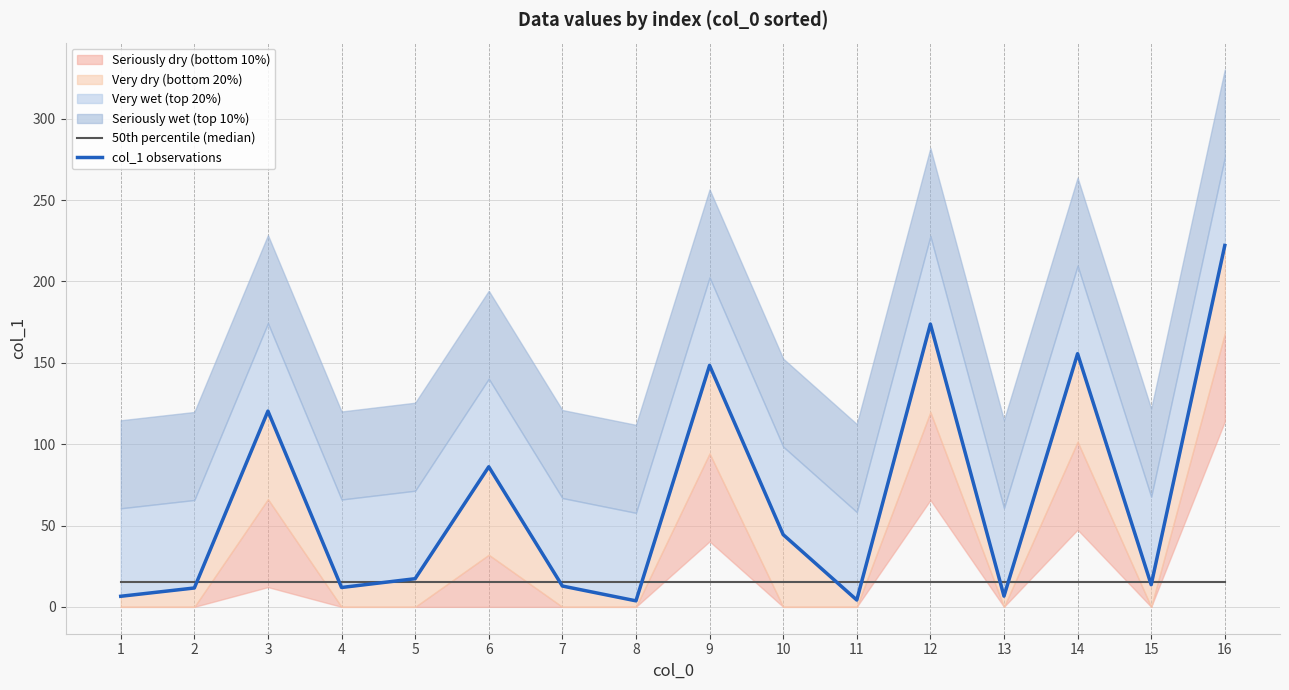

What is the difference between the col_1 observations values at 8 and 1?

2.8